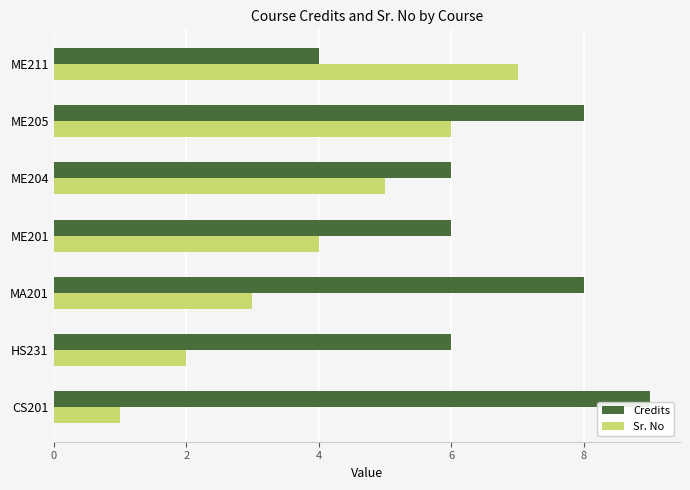

How many categories are shown in the chart?

7